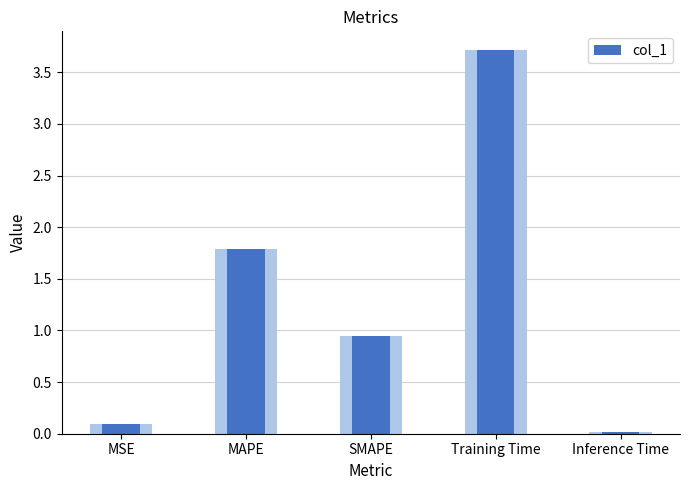

At which label is the value closest to 1?

SMAPE